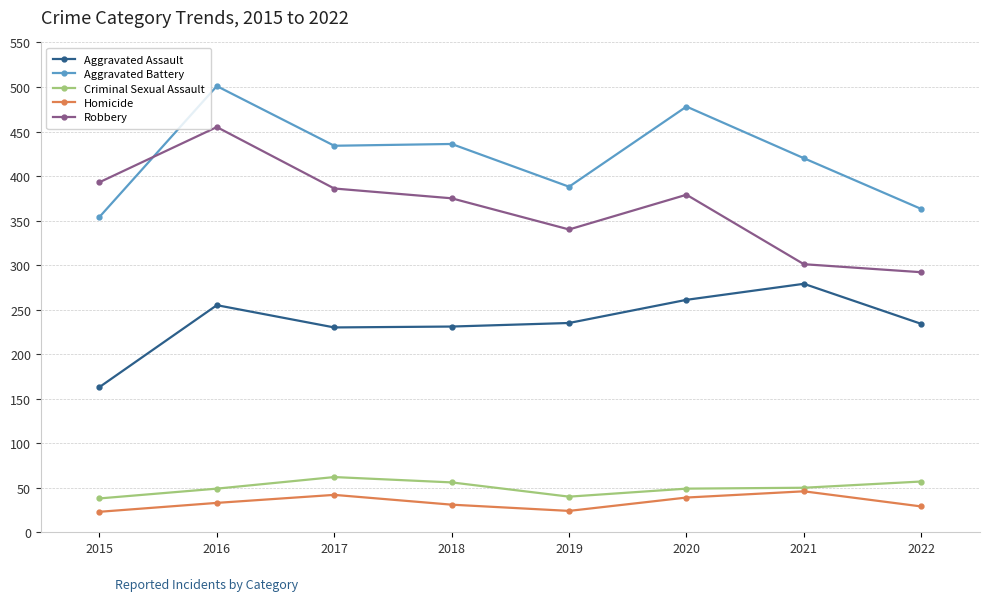

At which category is the sum across all series the highest?

2016